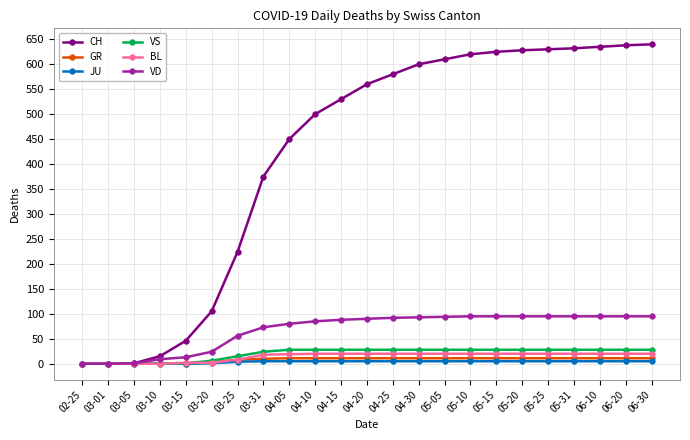

Which series has the largest range (max minus min)?

CH